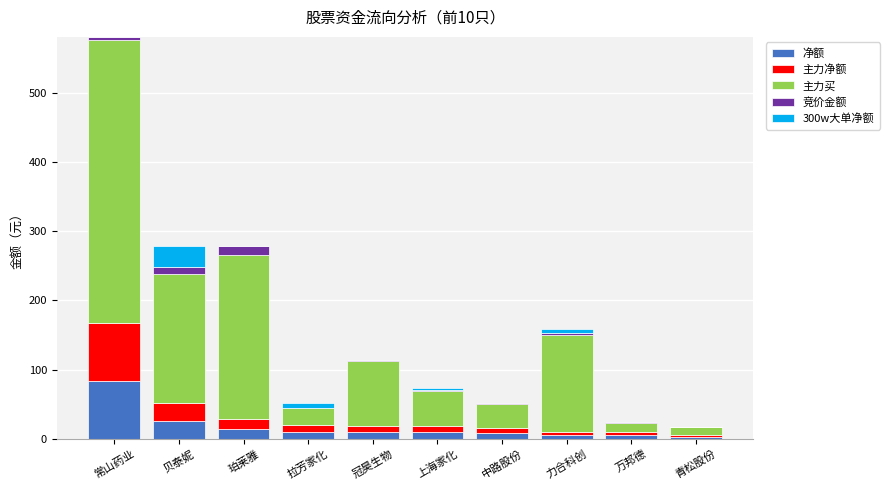

The value of 净额 at 常山药业 is 83.7. True or false?

True